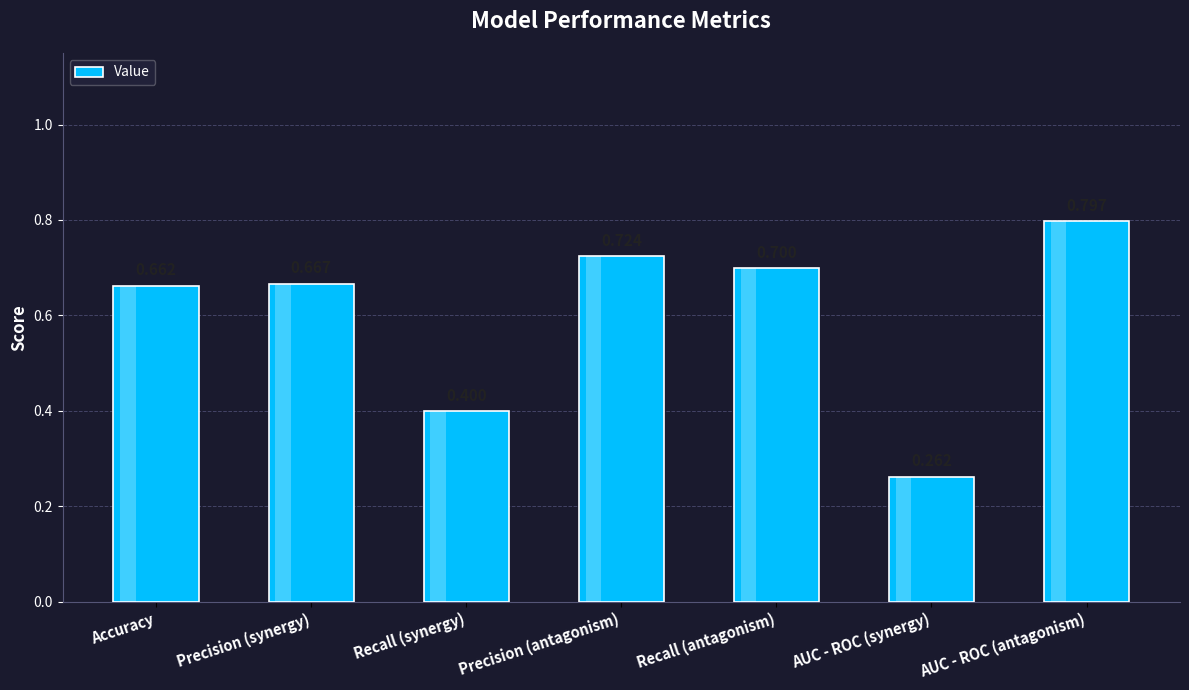

Does the chart contain any negative values?

No